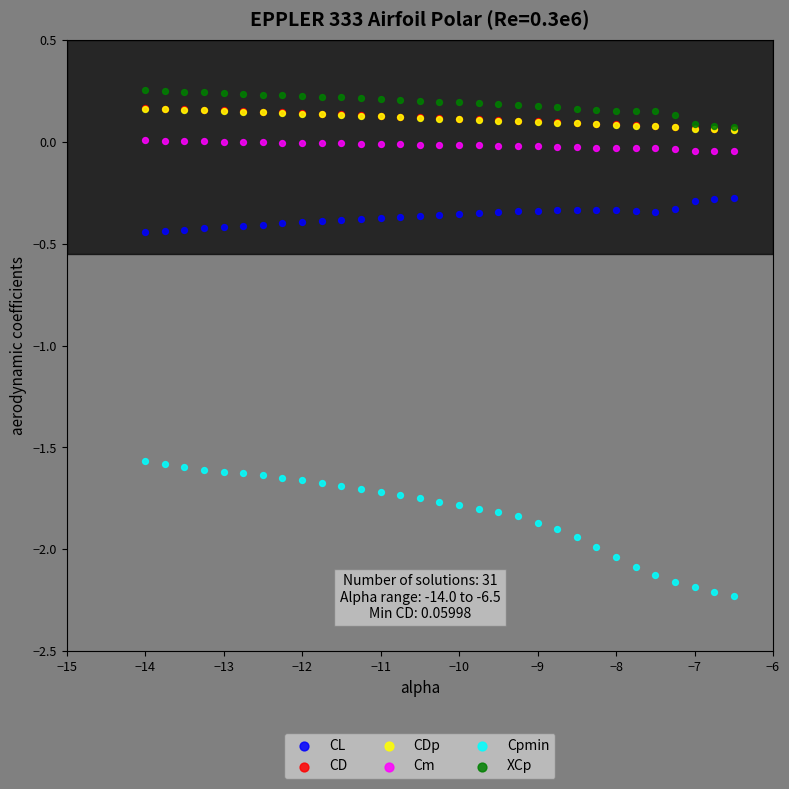

Which series reaches the minimum Y coordinate?

Cpmin